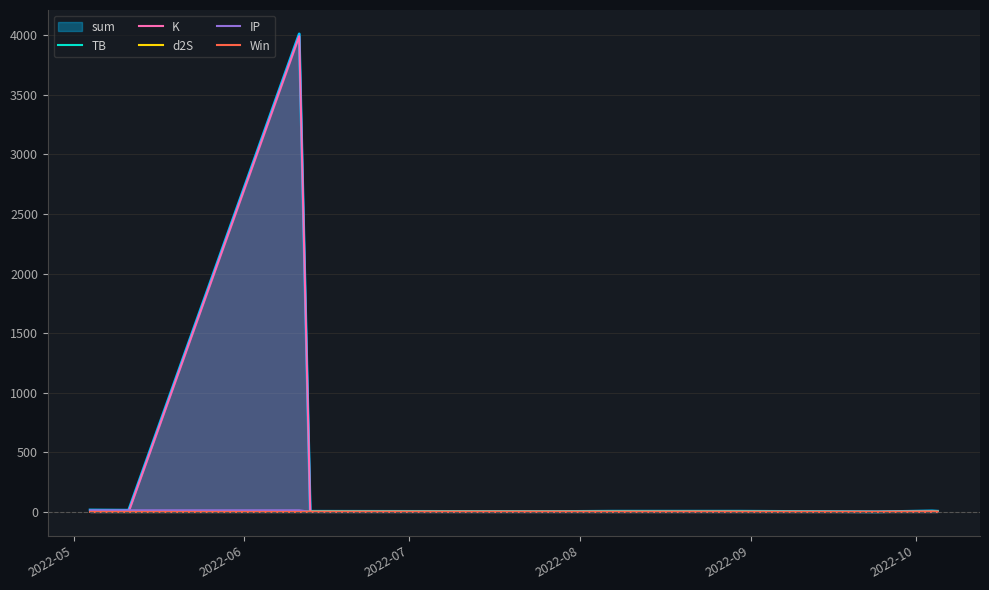

Which series has the widest spread of values?

sum